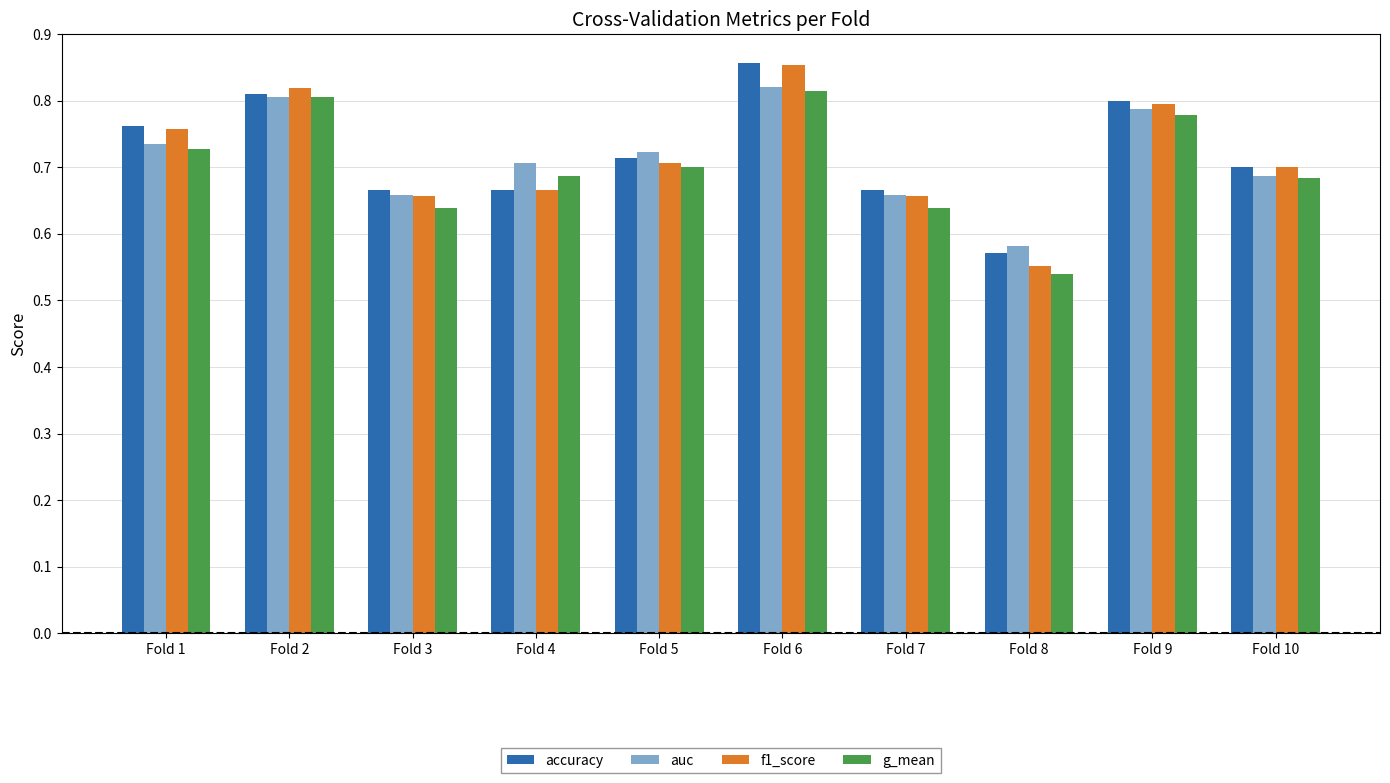

Which series has the widest spread of values?

f1_score